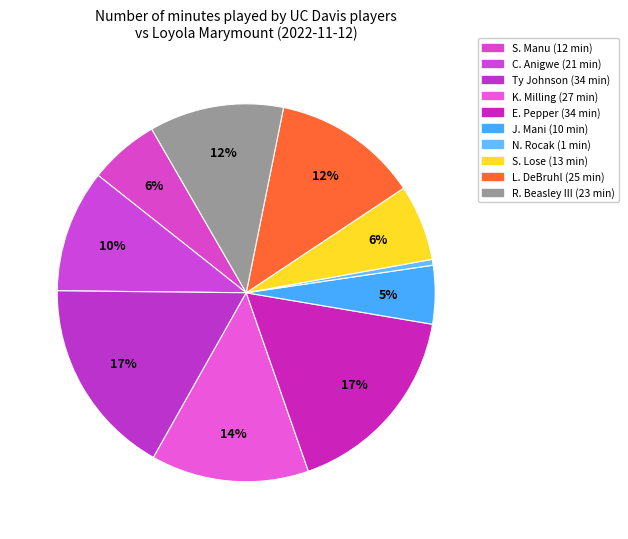

To the nearest percent, what is the difference between the K. Milling and S. Lose slice percentages?

7%